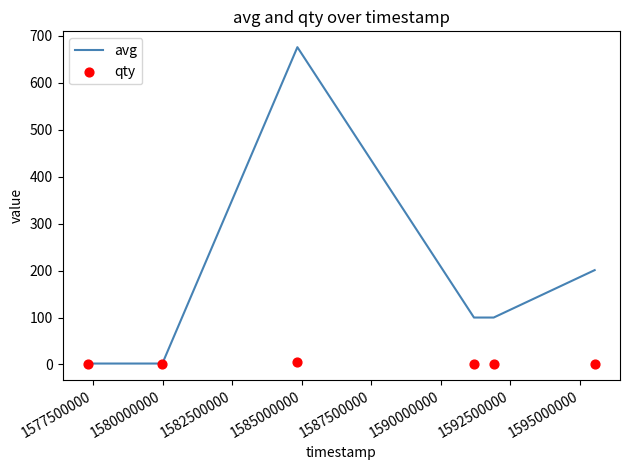

Which series has the widest spread of Y values?

avg